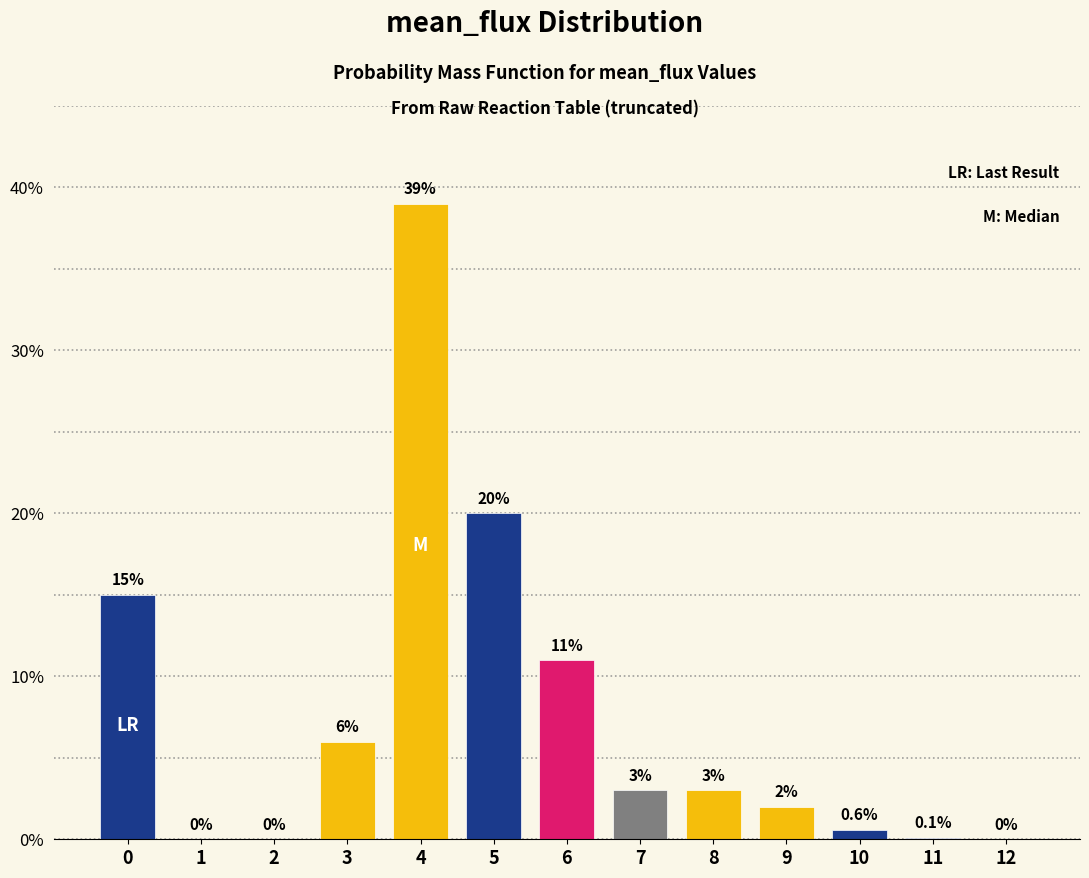

Reading right to left, what are all the values shown in this chart?

12=0.0	11=0.1	10=0.6	9=2.0	8=3.0	7=3.0	6=11.0	5=20.0	4=39.0	3=6.0	2=0.0	1=0.0	0=15.0